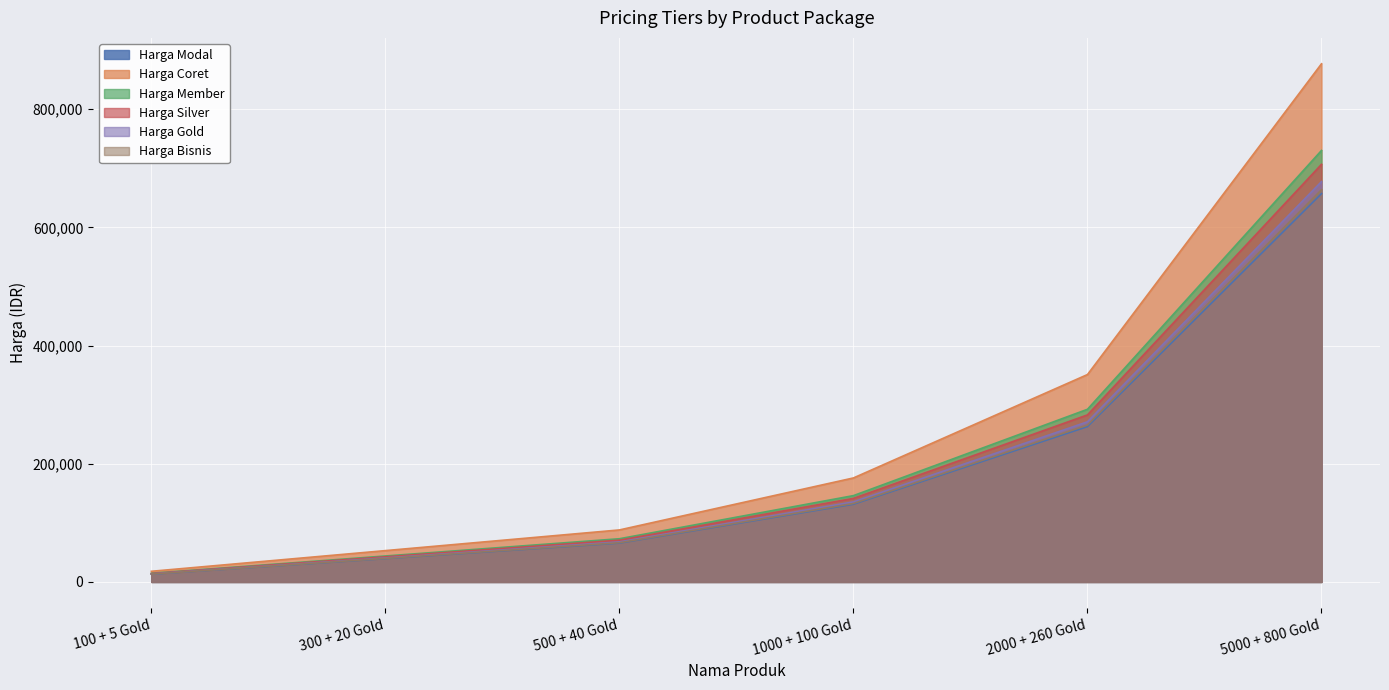

What is the difference between the Harga Silver values at 500 + 40 Gold and 300 + 20 Gold?

28200